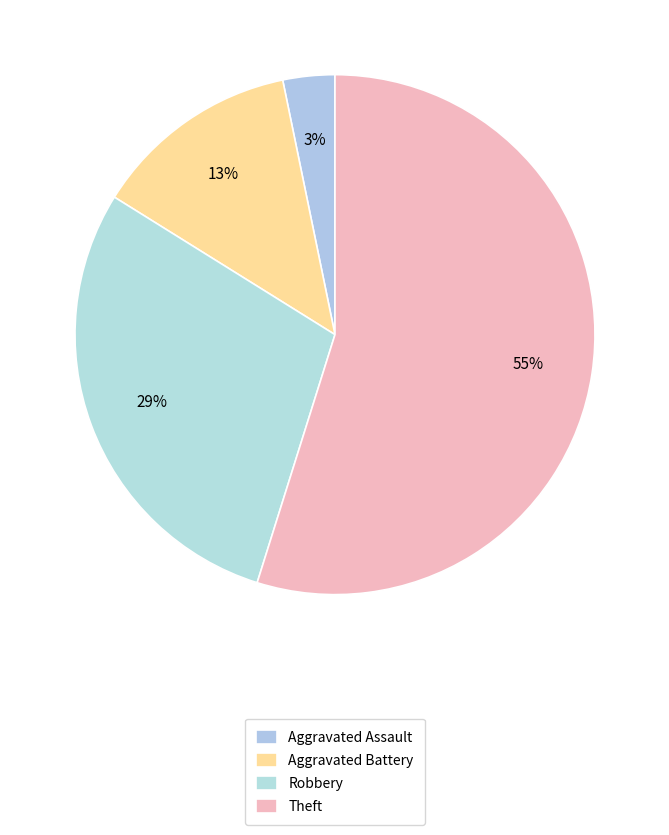

Which slice is the largest?

Theft